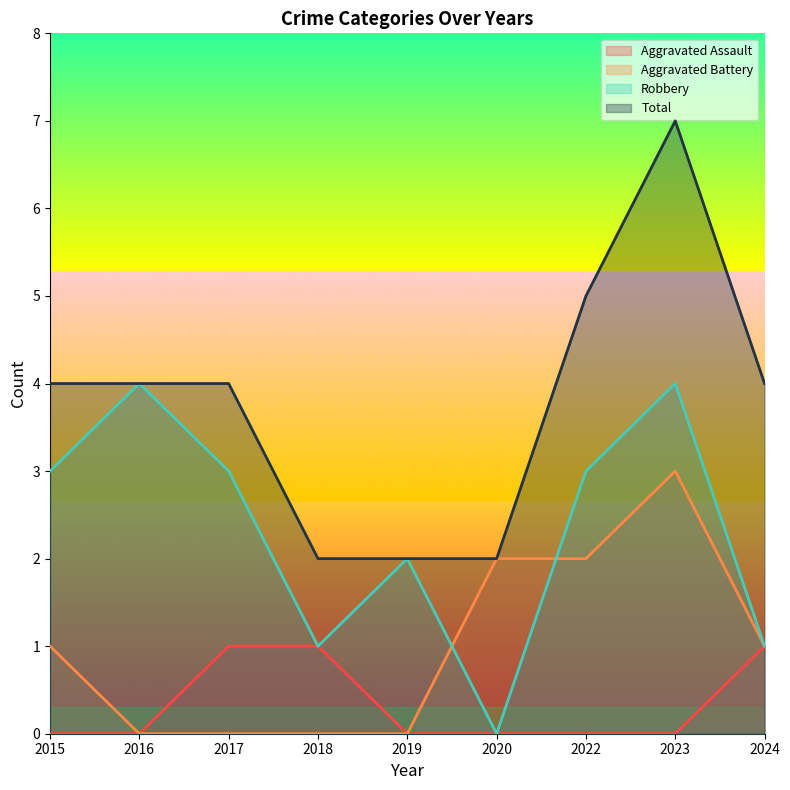

True or false: Total and Robbery intersect in this chart.

False